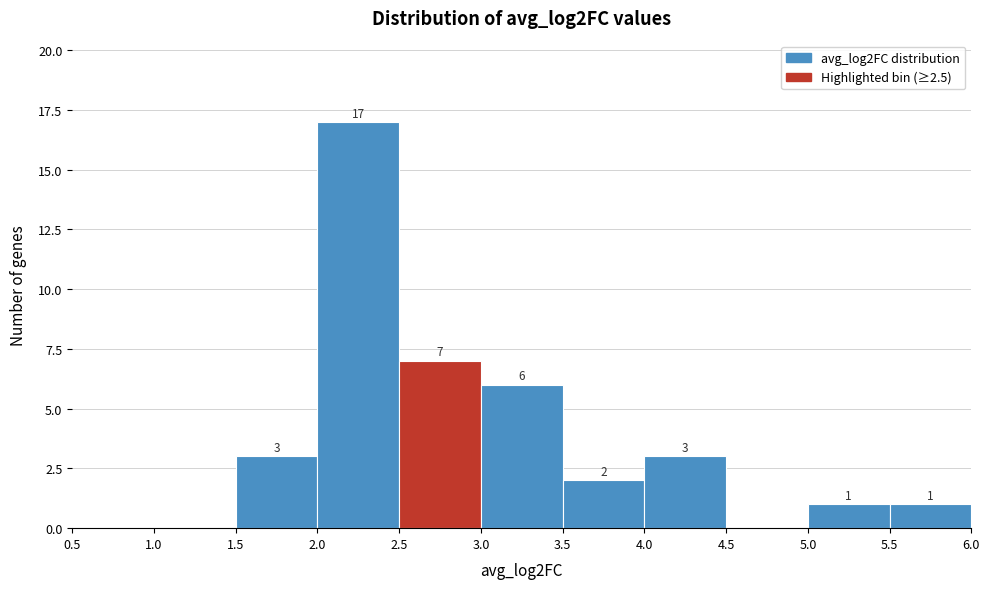

Over which range of the x-axis is the bar tallest?

2.0 to 2.5